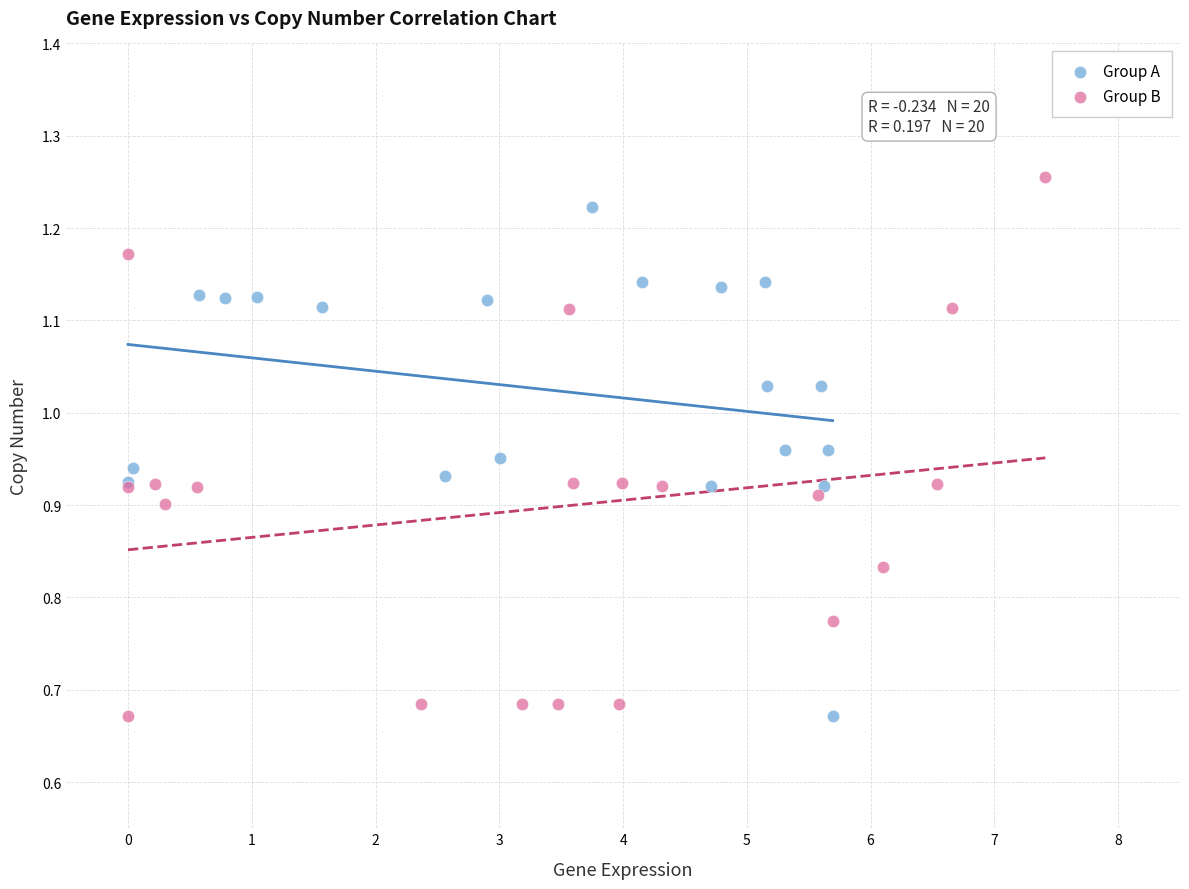

Which series has the largest Y range (max minus min)?

Group B